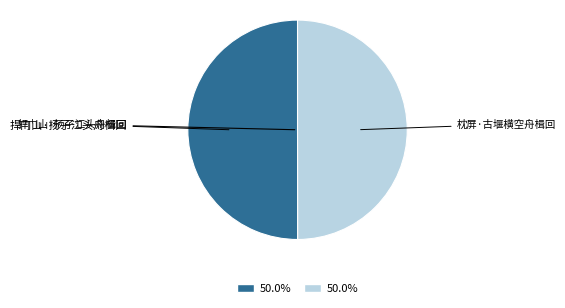

How many segments does this pie chart have?

2